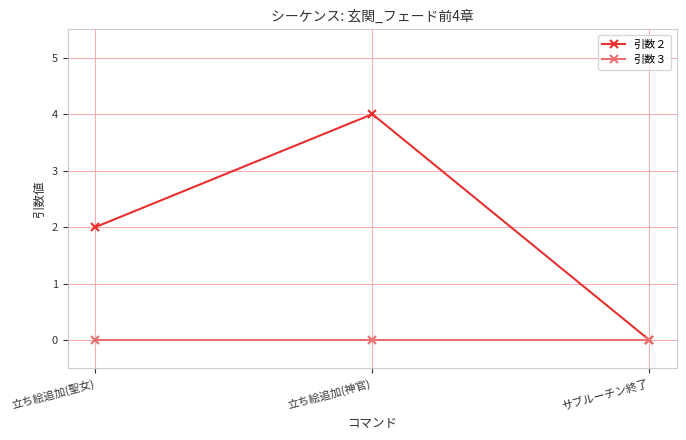

Is it true that 引数２ equals 6 at 立ち絵追加(神官)?

False